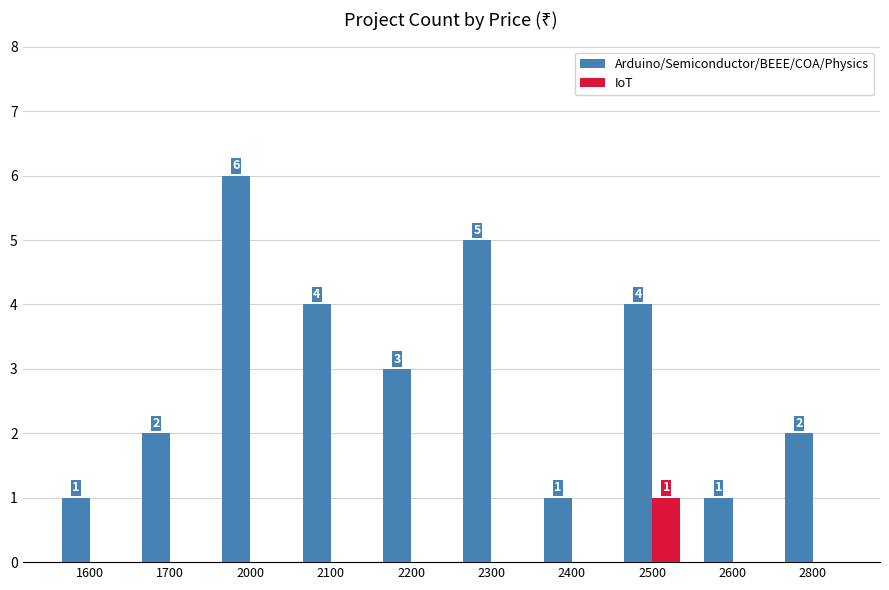

Reading right to left, what are all the values shown in this chart?

Arduino/Semiconductor/BEEE/COA/Physics: 2	1	4	1	5	3	4	6	2	1
IoT: 0	0	1	0	0	0	0	0	0	0